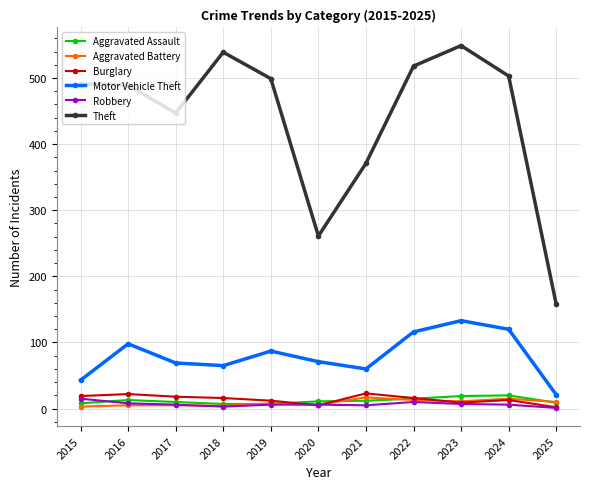

How many lines are shown in the chart?

6